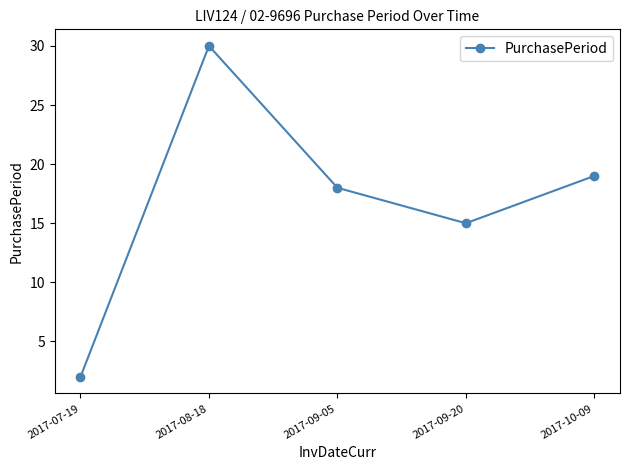

How many values are below 18?

2